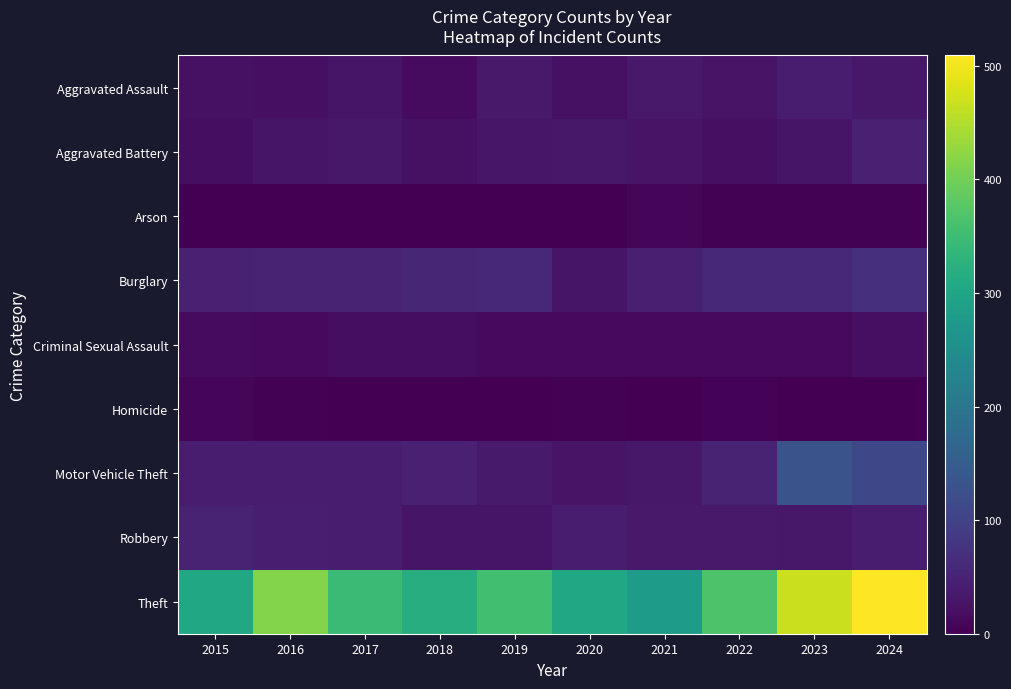

Reading right to left, what are all the values shown in this chart?

Aggravated Assault: 2024=32	2023=38	2022=27	2021=35	2020=22	2019=35	2018=14	2017=29	2016=21	2015=22
Aggravated Battery: 2024=47	2023=28	2022=21	2021=26	2020=33	2019=31	2018=23	2017=33	2016=29	2015=18
Arson: 2024=2	2023=2	2022=3	2021=6	2020=1	2019=1	2018=1	2017=1	2016=1	2015=0
Burglary: 2024=70	2023=56	2022=58	2021=44	2020=28	2019=59	2018=54	2017=50	2016=50	2015=47
Criminal Sexual Assault: 2024=20	2023=13	2022=13	2021=13	2020=13	2019=12	2018=18	2017=18	2016=13	2015=14
Homicide: 2024=0	2023=1	2022=5	2021=1	2020=2	2019=0	2018=0	2017=1	2016=2	2015=6
Motor Vehicle Theft: 2024=111	2023=130	2022=51	2021=32	2020=27	2019=37	2018=46	2017=41	2016=41	2015=41
Robbery: 2024=39	2023=32	2022=34	2021=35	2020=39	2019=29	2018=28	2017=38	2016=43	2015=48
Theft: 2024=509	2023=468	2022=367	2021=281	2020=305	2019=355	2018=317	2017=347	2016=414	2015=305